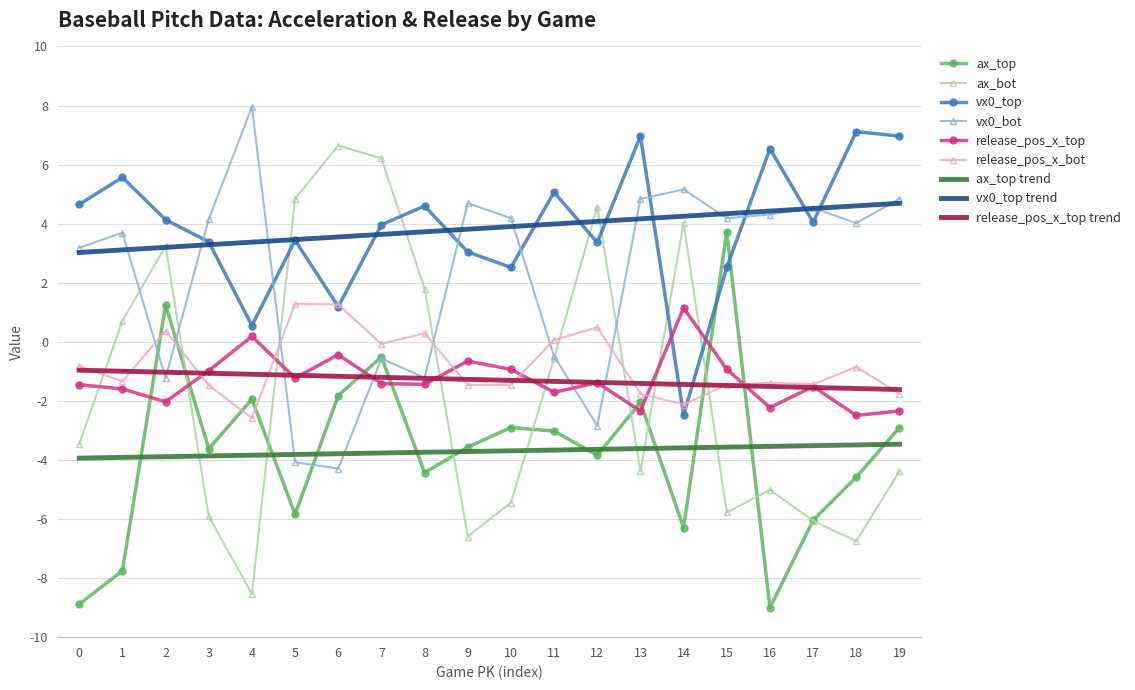

What is the difference between the maximum and minimum values in the release_pos_x_top series?

3.6